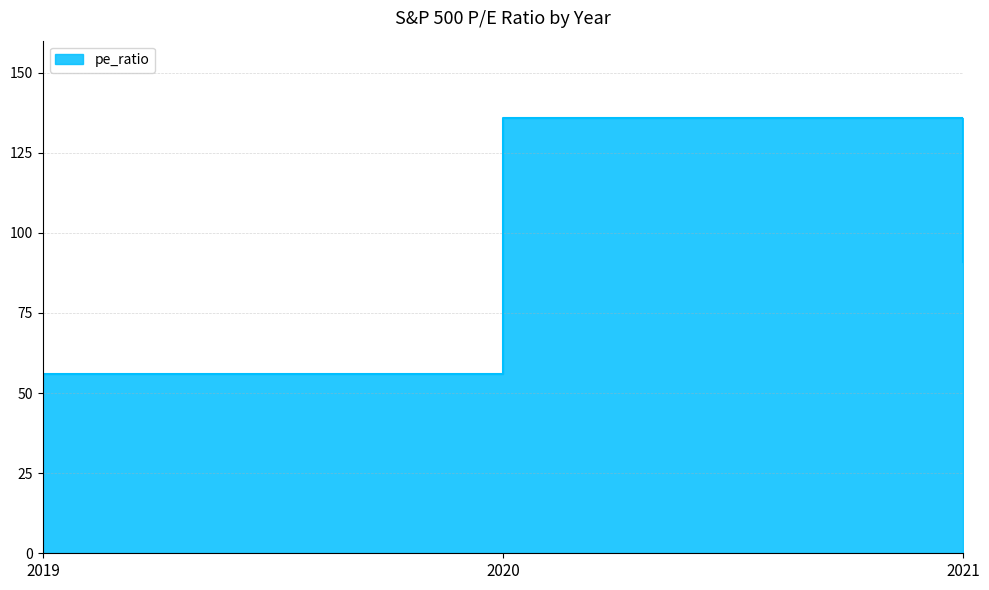

Is it true that the value at 2019 is 19.1?

False